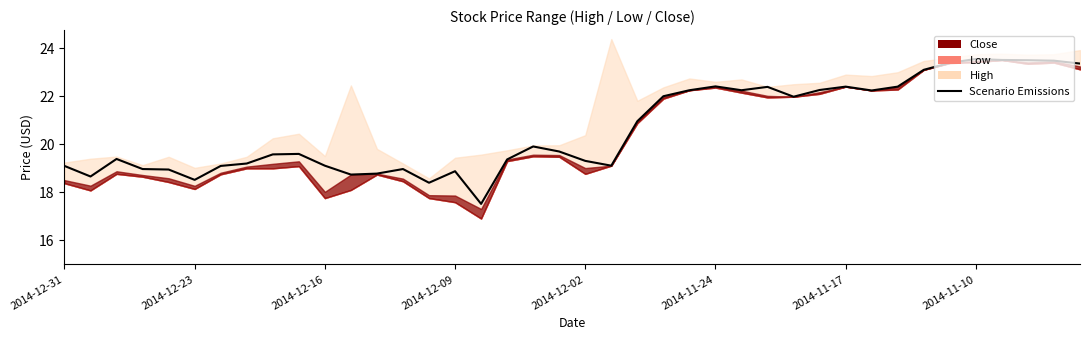

Does the chart display data point markers on the line(s)?

No